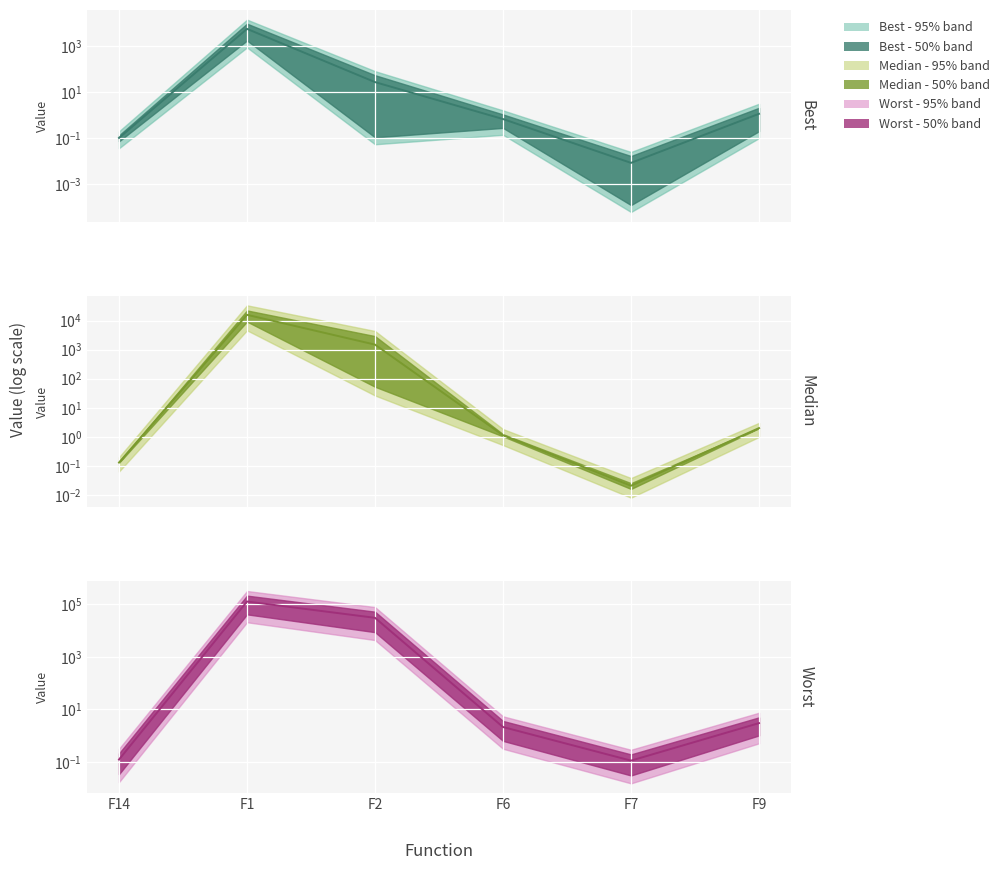

True or false: Worst - centre has more than 0 interior local peaks.

True